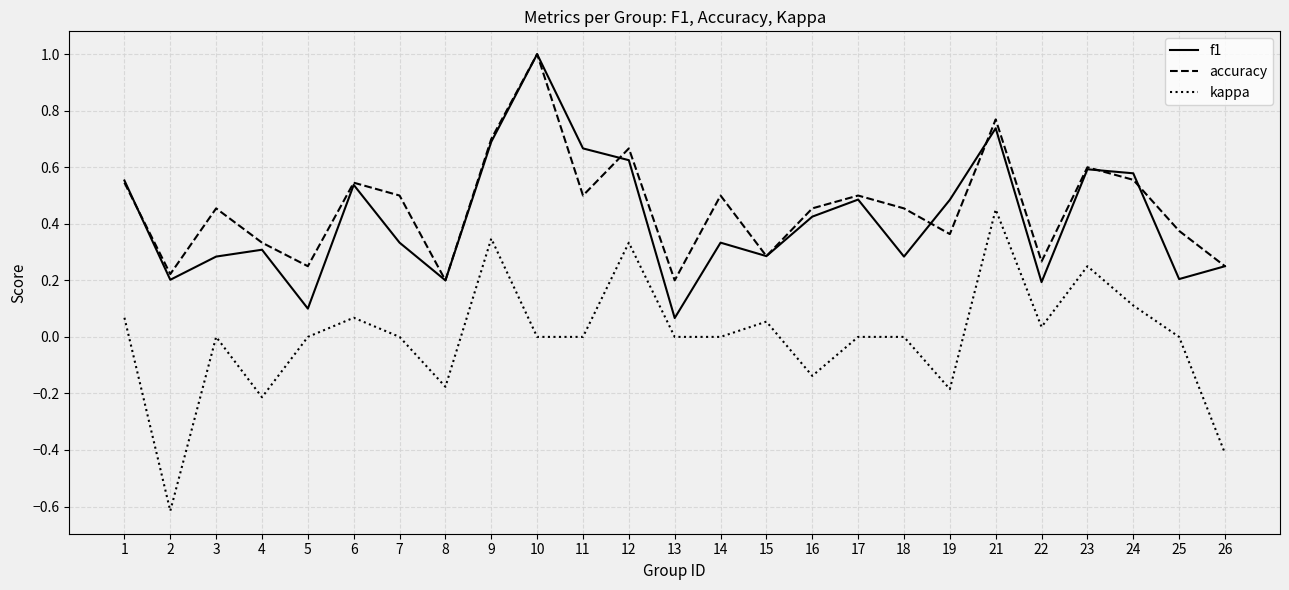

What is the total value across all series at 17?

1.0